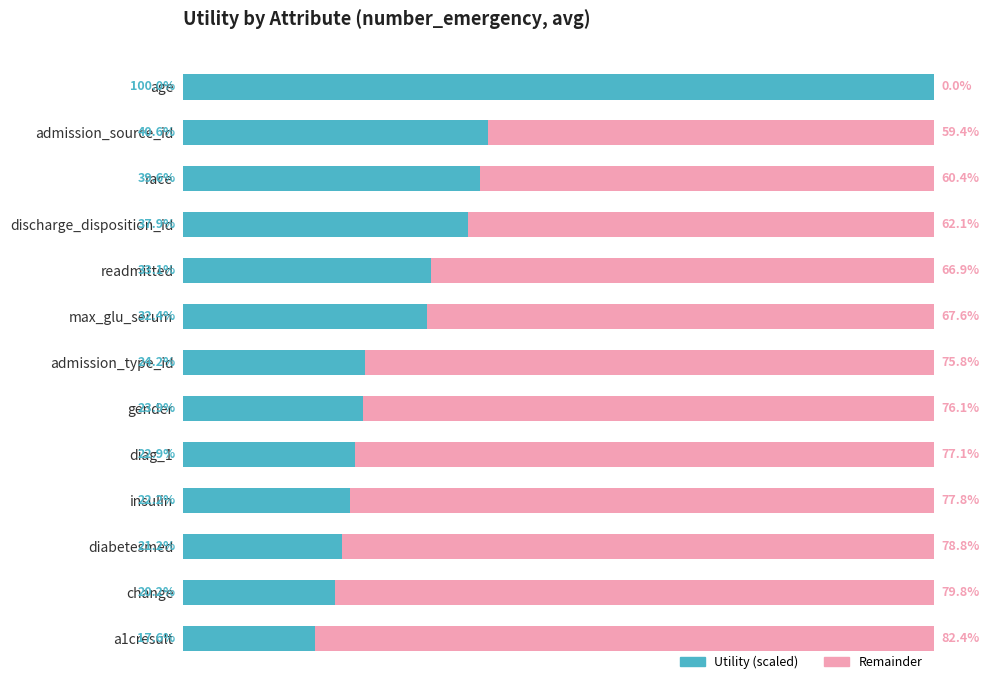

Rank the series by their average value, from lowest to highest.

Utility (scaled), Remainder